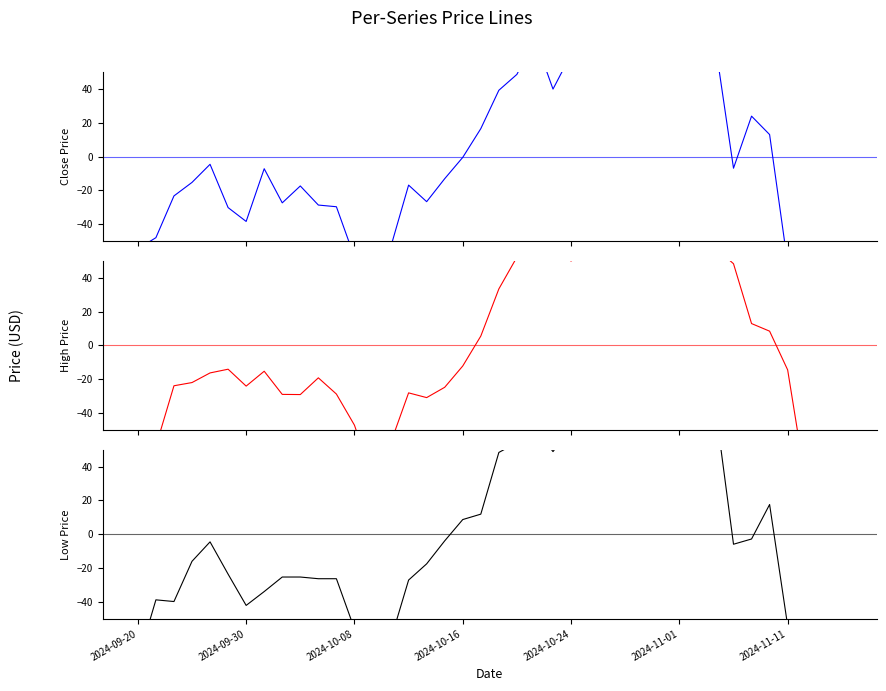

How many data points does each series have?

40